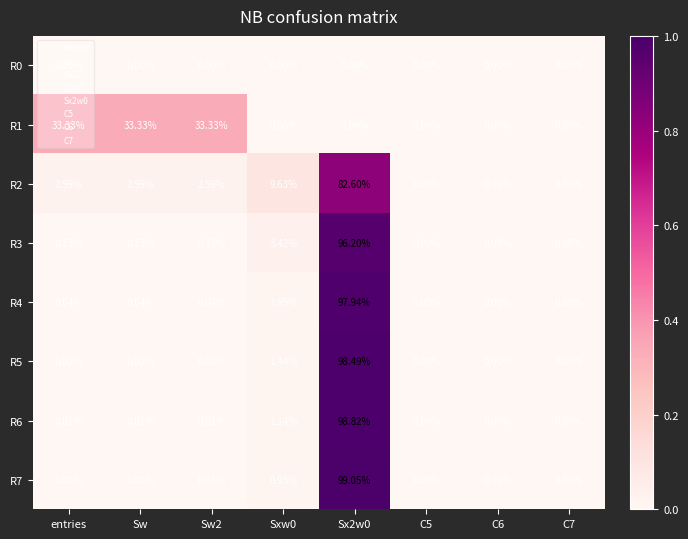

Where does the R2 series first go above 2?

entries